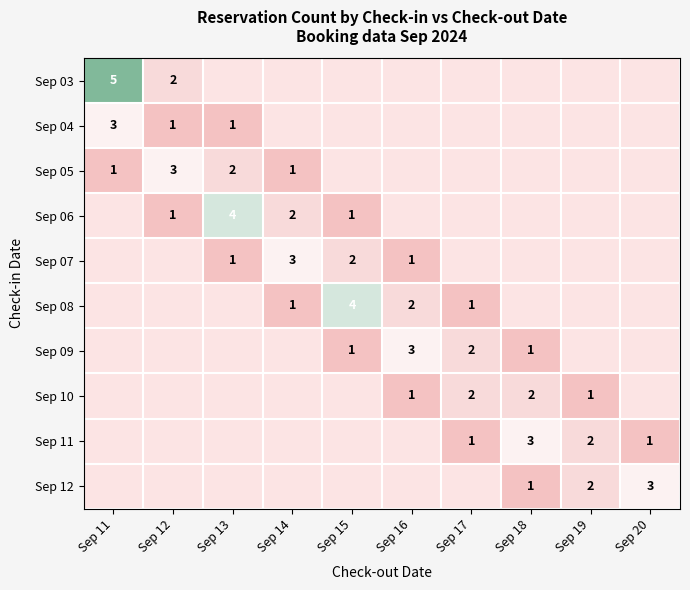

The Sep 11 series shows 1 at Sep 20. True or false?

True